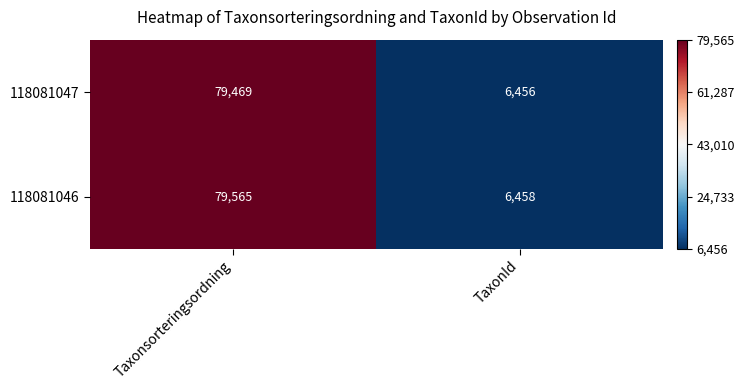

Where is 118081047 nearest to the value 42962?

TaxonId